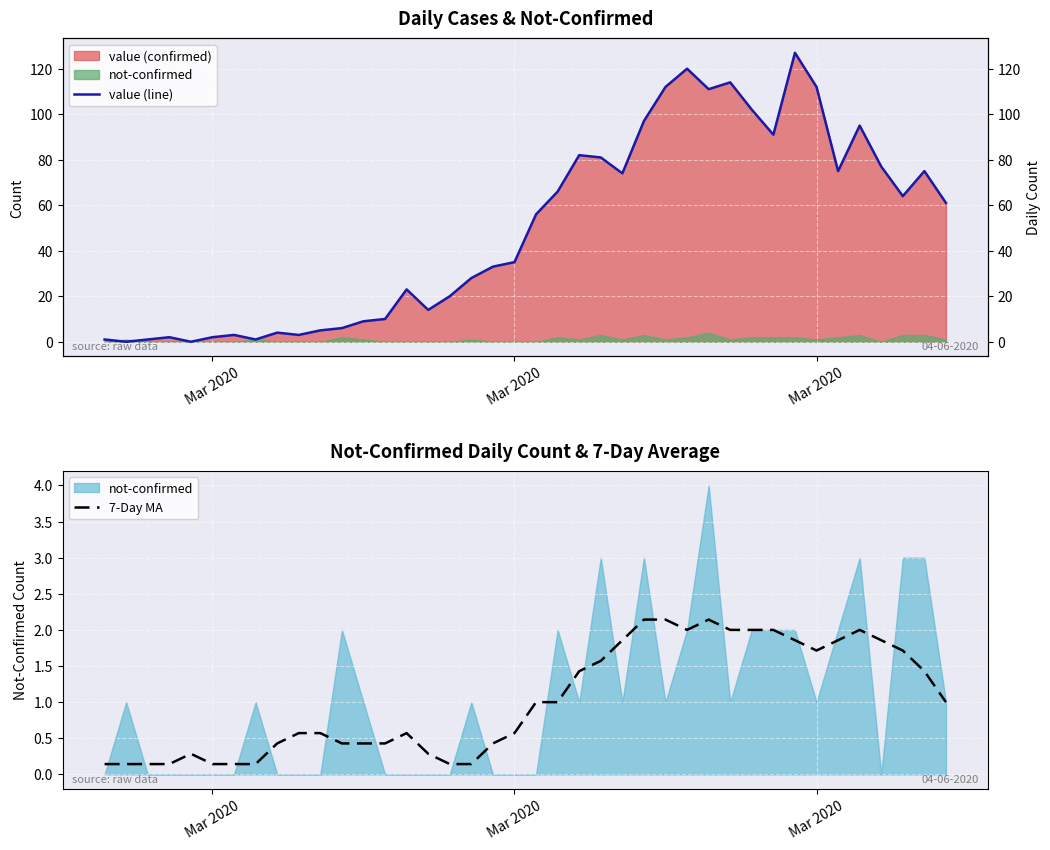

What is the maximum value for 7-Day MA?

2.1